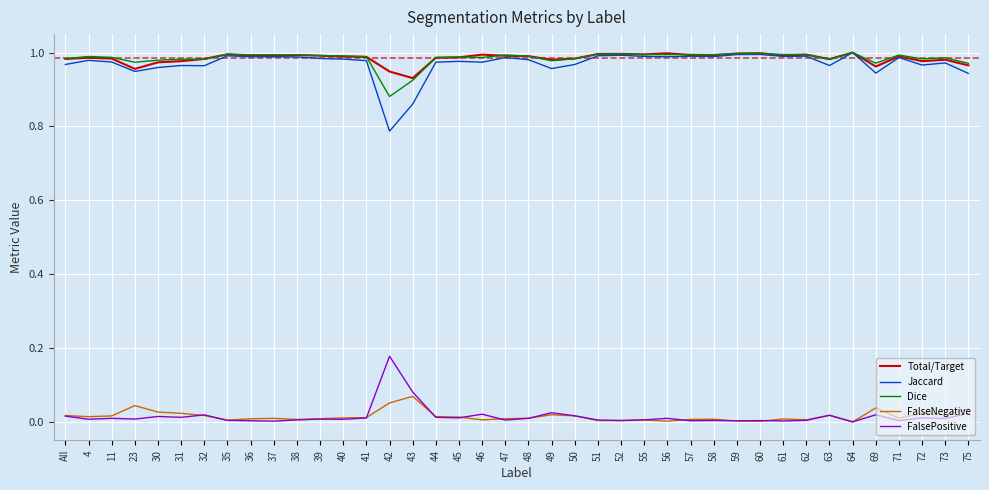

True or false: Total/Target and FalseNegative cross at least once.

False